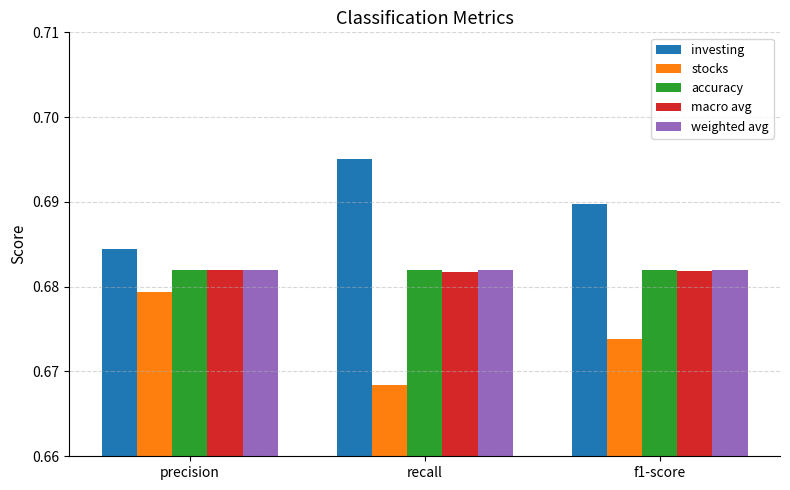

The weighted avg series shows 1.0 at f1-score. True or false?

False